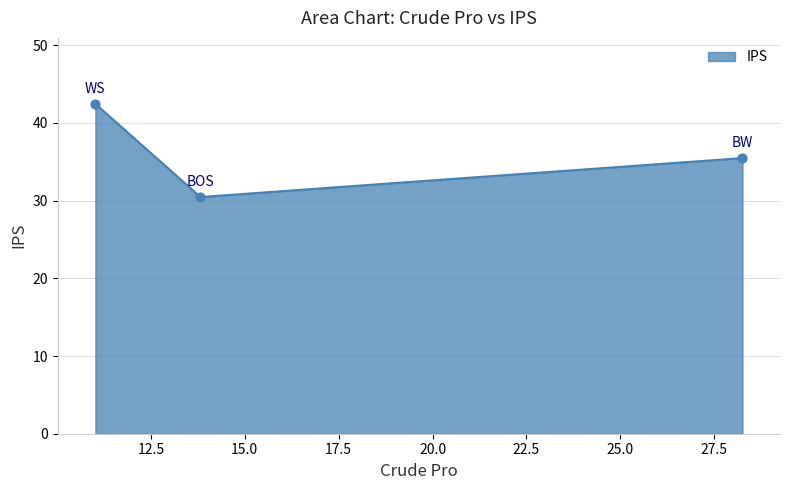

Approximately how many times larger is the value at BW compared to WS?

0.8